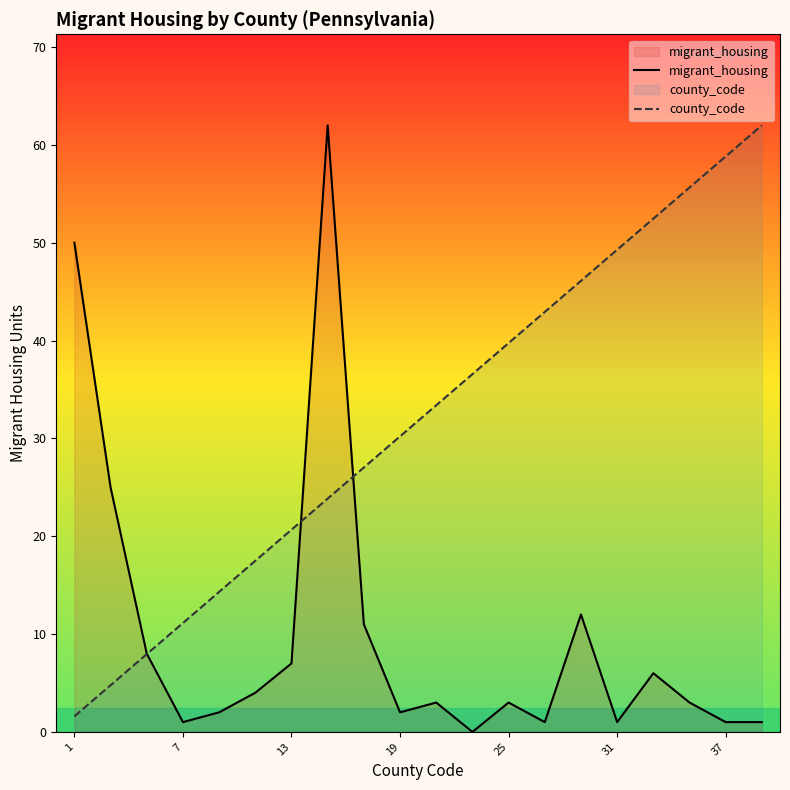

Reading left to right, extract all data points from this chart.

migrant_housing: 50.0	25.0	8.0	1.0	2.0	4.0	7.0	62.0	11.0	2.0	3.0	0.0	3.0	1.0	12.0	1.0	6.0	3.0	1.0	1.0
county_code: 1.6	4.8	7.9	11.1	14.3	17.5	20.7	23.8	27.0	30.2	33.4	36.6	39.7	42.9	46.1	49.3	52.5	55.6	58.8	62.0